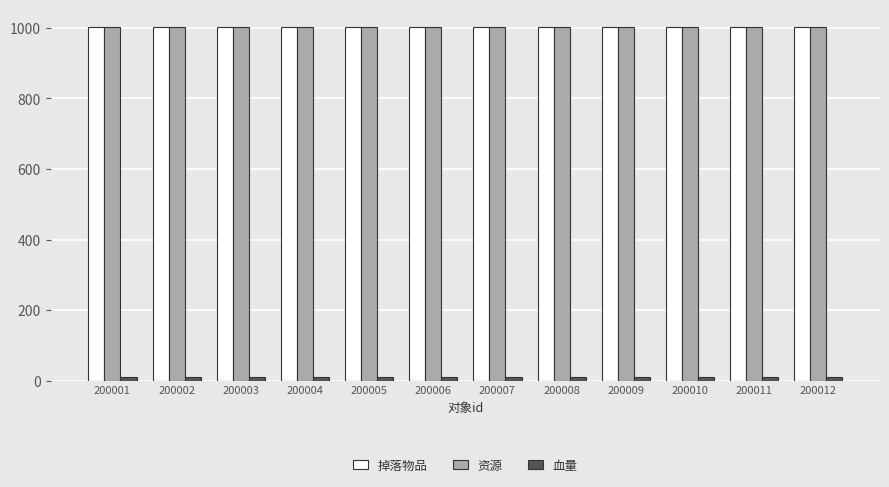

Which series has the widest spread of values?

掉落物品